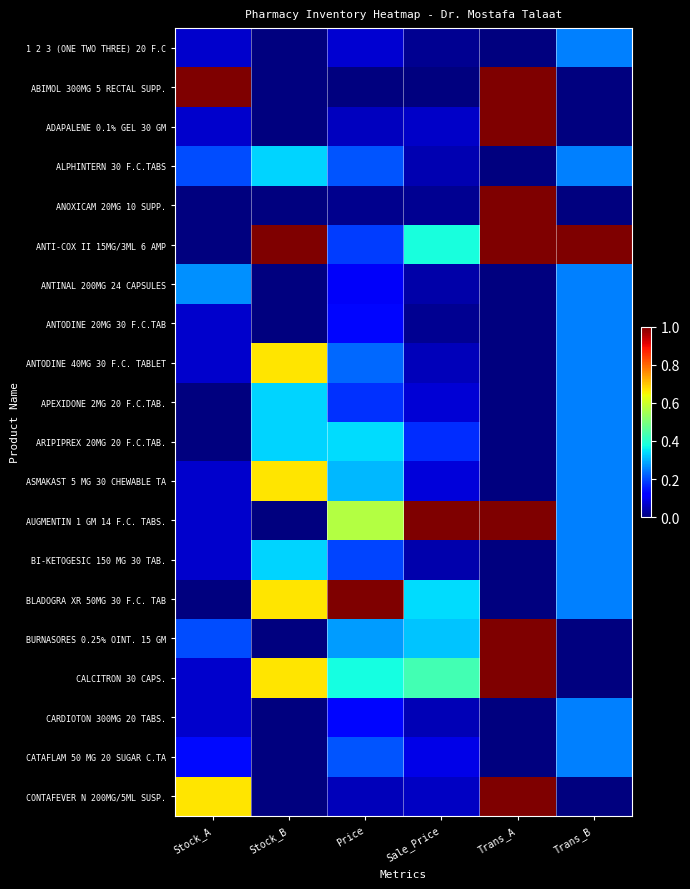

How many categories are shown in the chart?

6